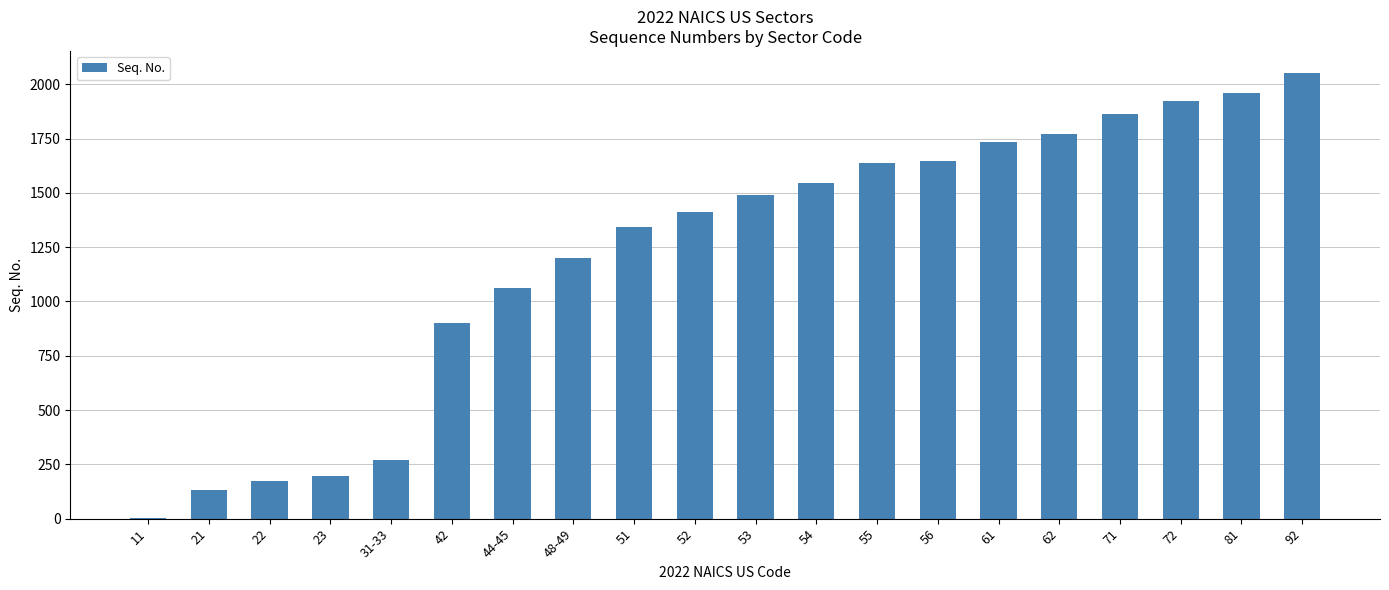

What is the sum of the values at 42 and 31-33?

1172